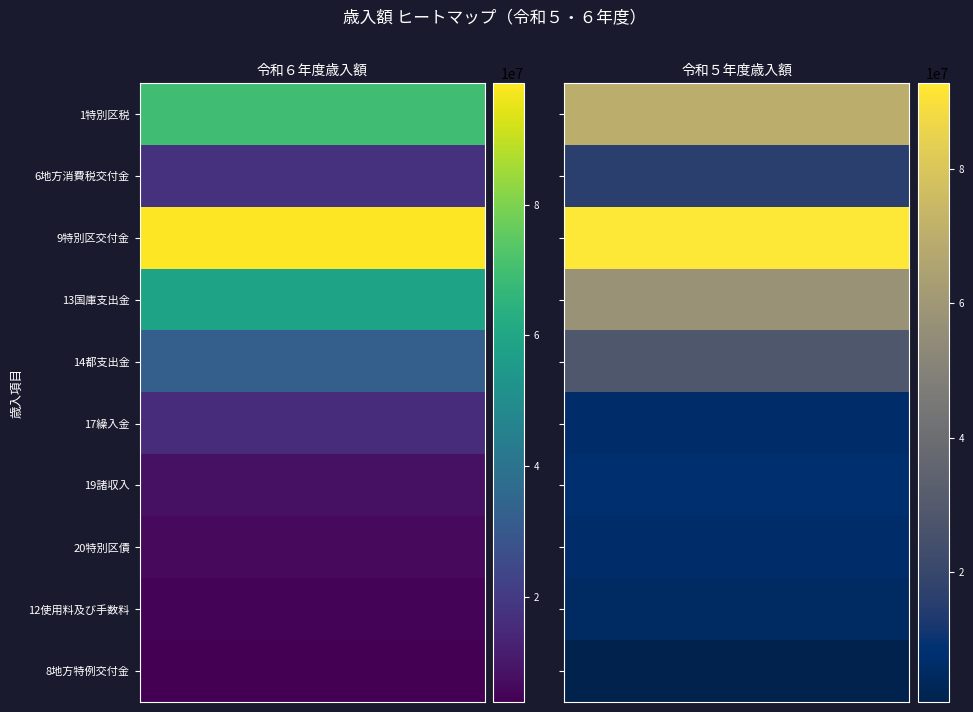

What is the maximum value shown in the chart?

98561712